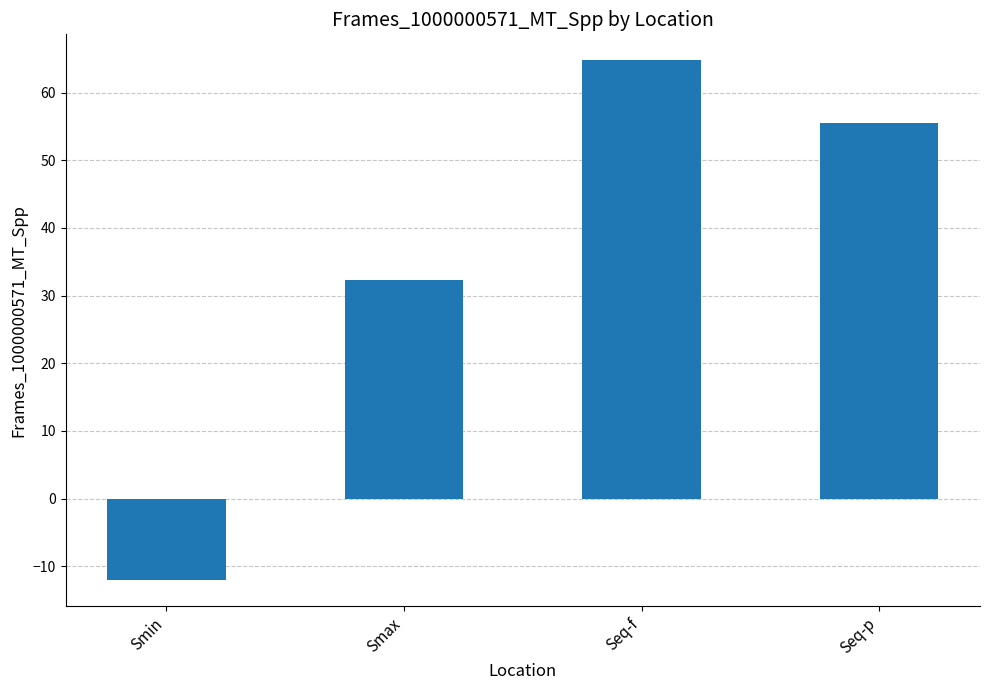

How many bars are there in total?

4